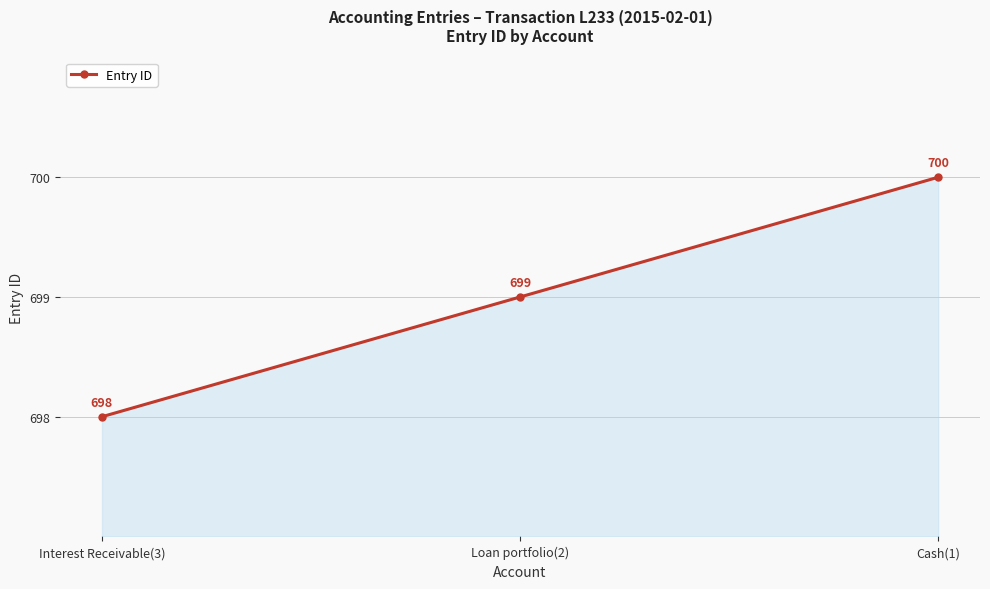

Which label corresponds to the smallest value in the chart?

Interest Receivable(3)